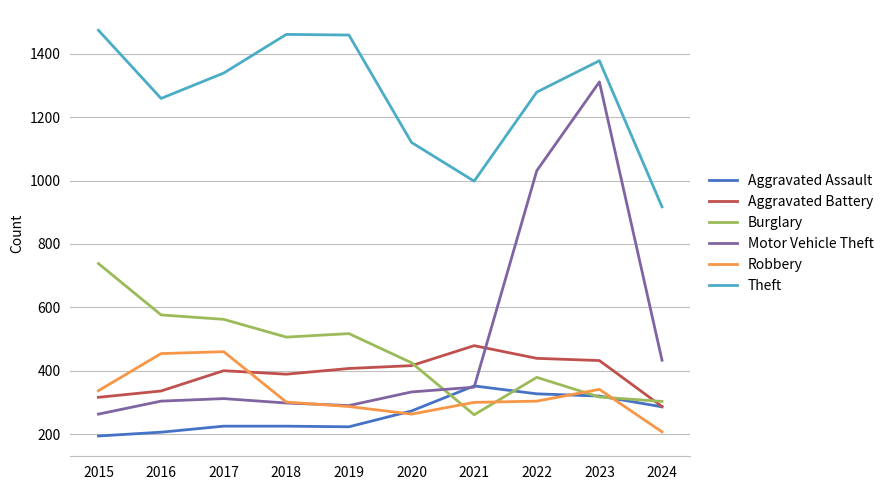

True or false: Theft and Burglary intersect in this chart.

False